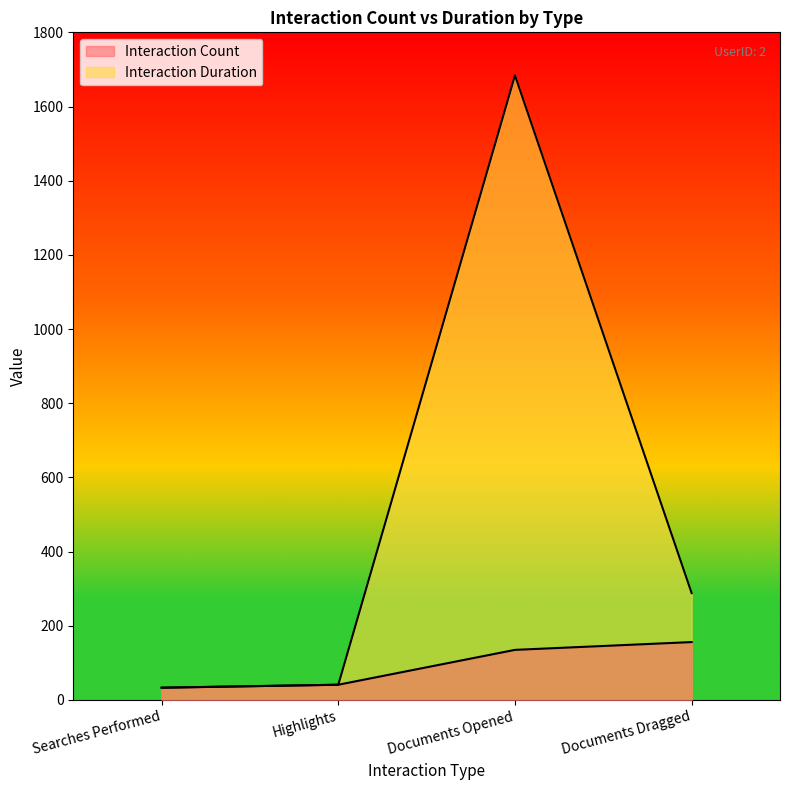

What is the sum of the Interaction Count values at Documents Dragged and Documents Opened?

291